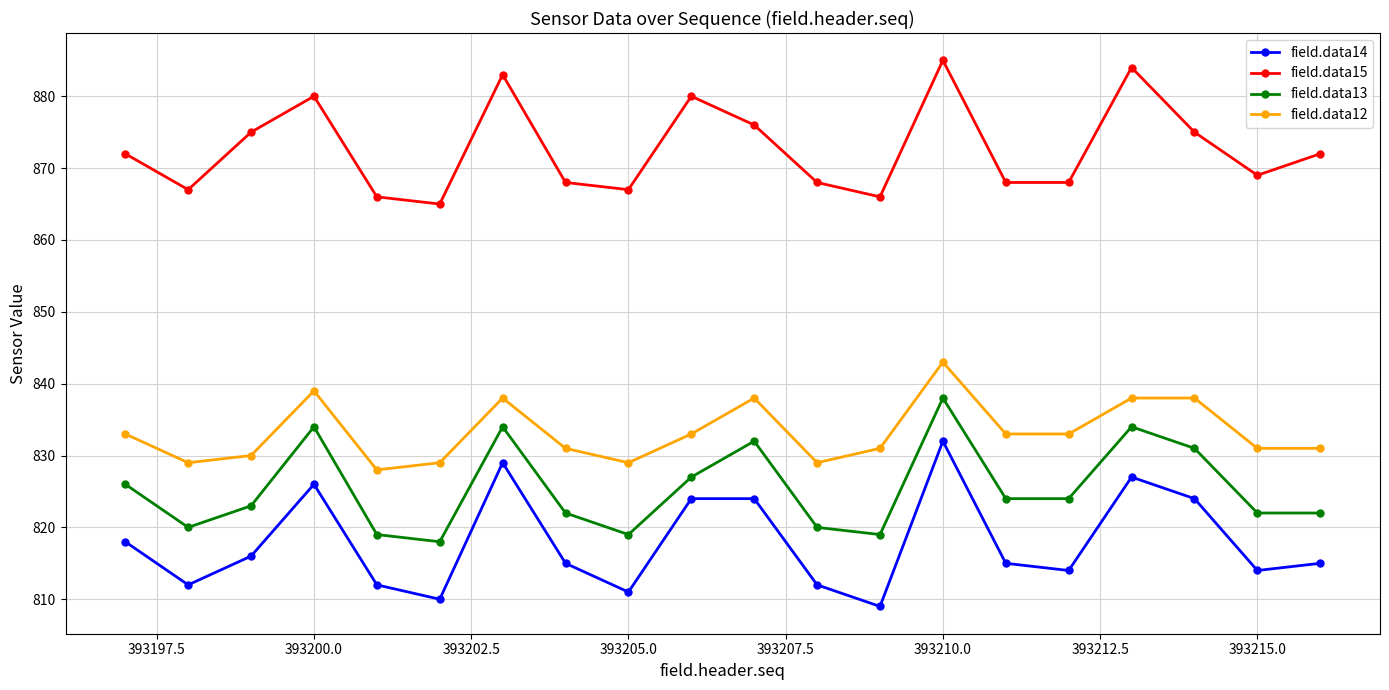

What is the value of the field.data15 point at the 17th from the left?

884